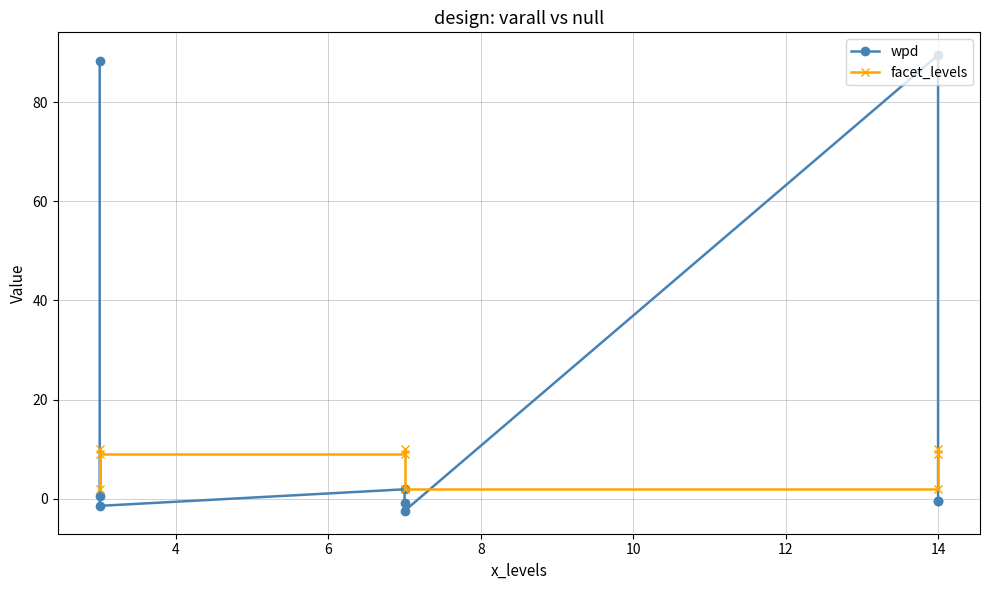

Between 14 and 8, which is larger?

14